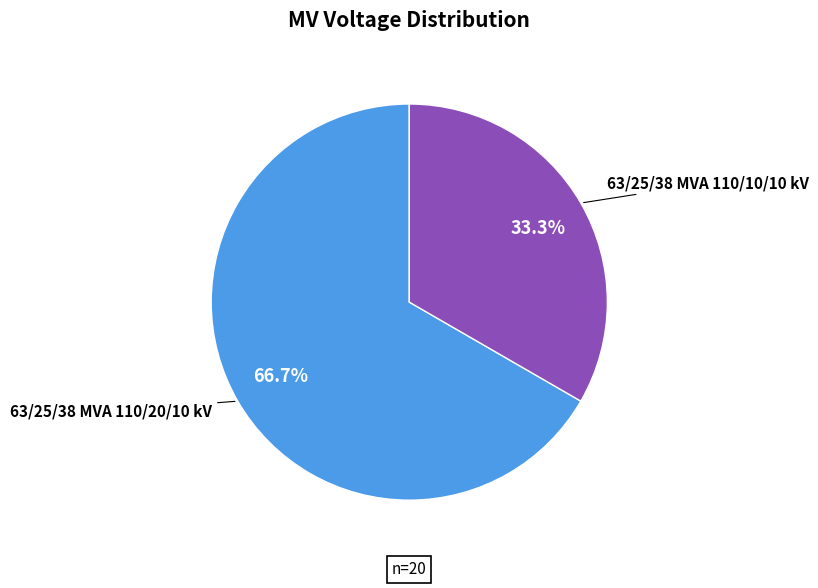

Is there any slice that represents more than half of the pie?

Yes